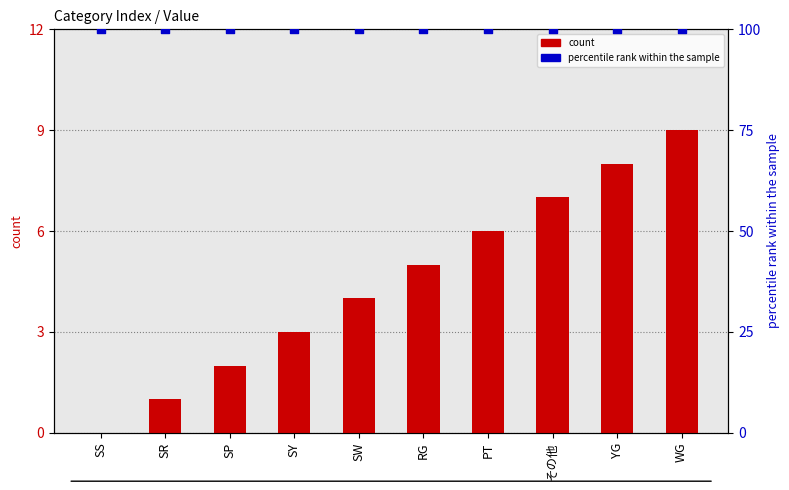

What are all the series names shown in the legend?

count, percentile rank within the sample